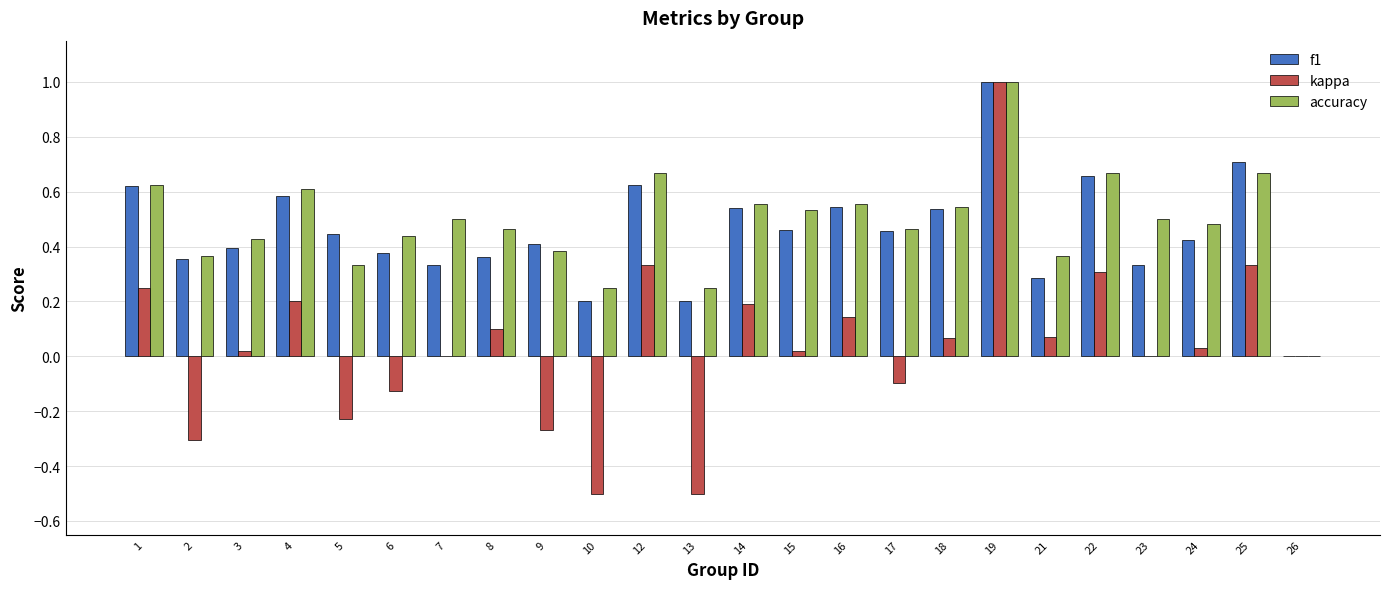

At which label is accuracy closest to 0?

26